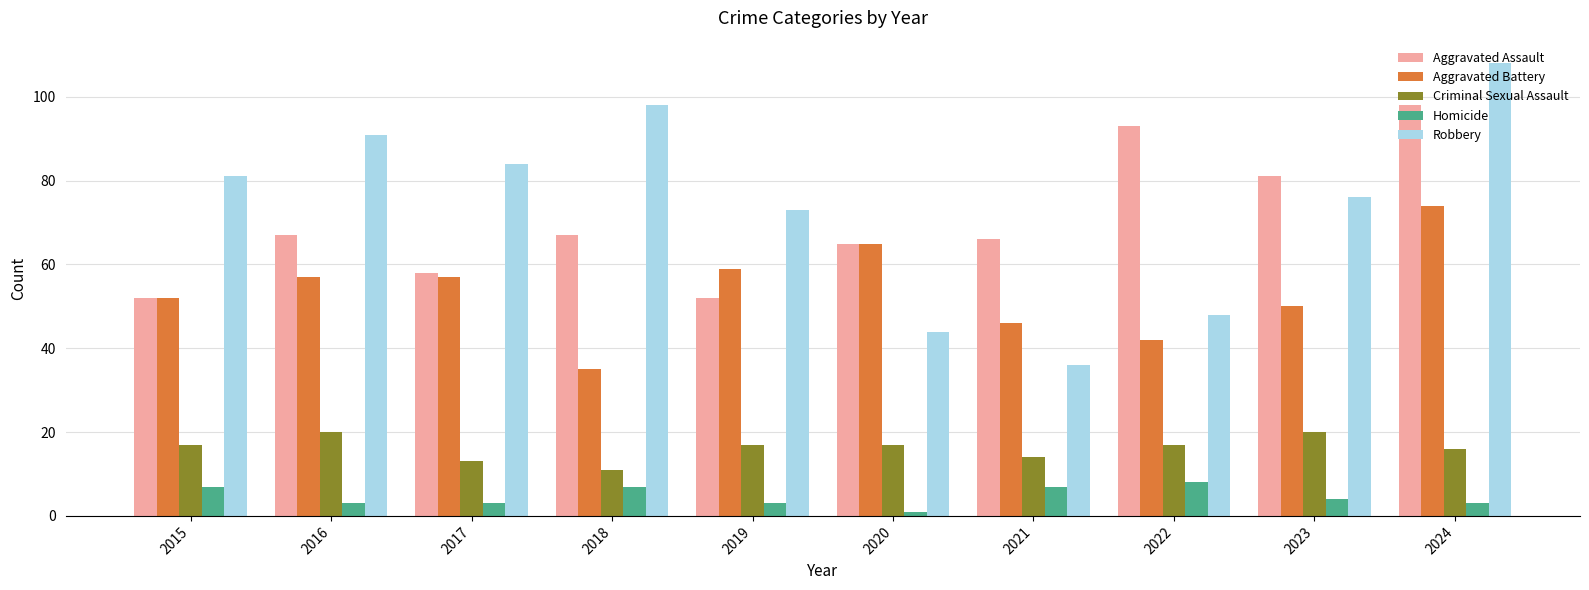

Is the value of Aggravated Battery at 2020 greater than the value of Criminal Sexual Assault at 2019?

Yes